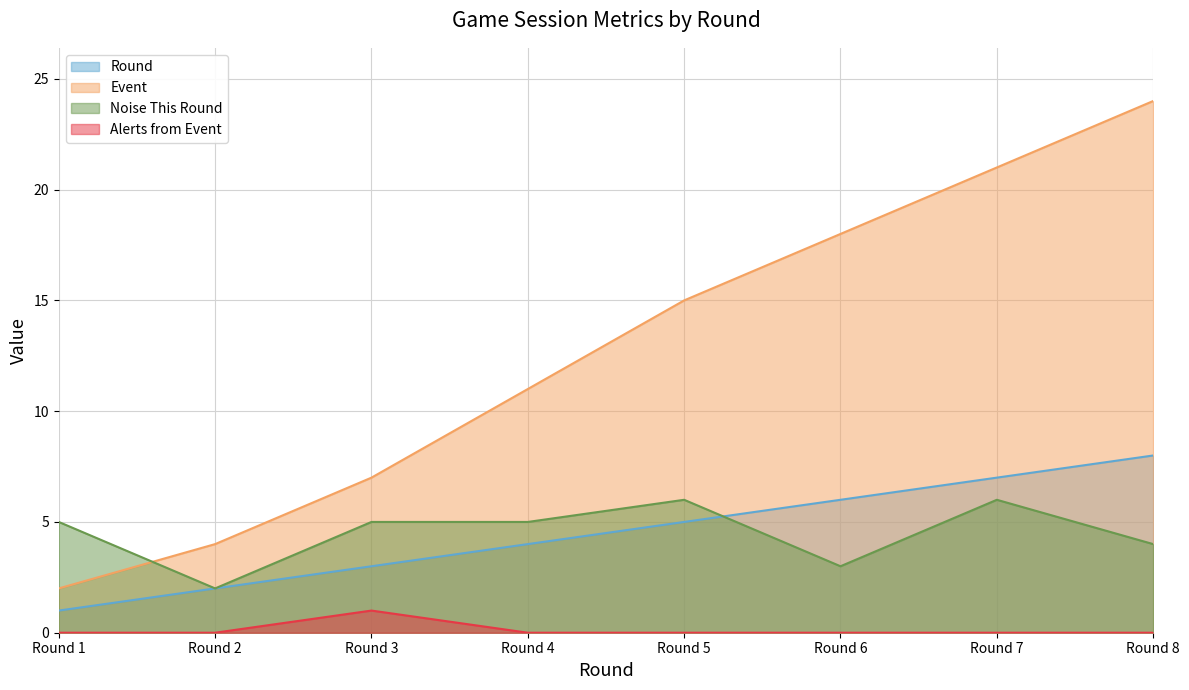

At how many categories does at least one series exceed 7?

5